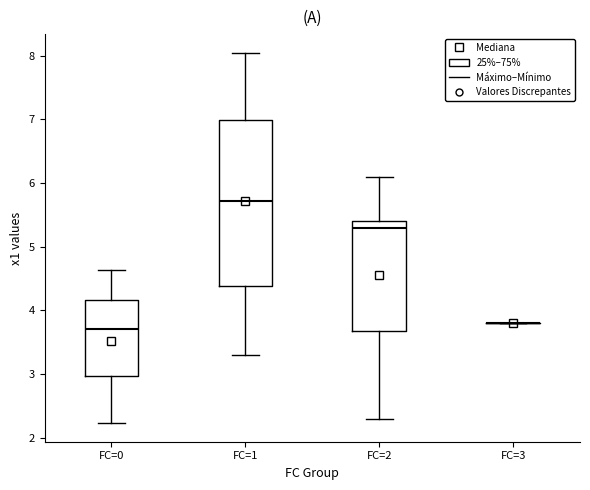

Reading left to right, transcribe this box plot: for each box, give where its median line is, the range the box spans, and where its two whiskers end, as read against the y-axis. The values are not printed on the chart, so give them approximately, as read against the axis.

FC=0: median 3.7, box 3.0 to 4.2, whiskers 2.2 to 4.6
FC=1: median 5.7, box 4.4 to 7.0, whiskers 3.3 to 8.0
FC=2: median 5.3, box 3.7 to 5.4, whiskers 2.3 to 6.1
FC=3: box collapsed to a line at 3.8, whiskers 3.8 to 3.8